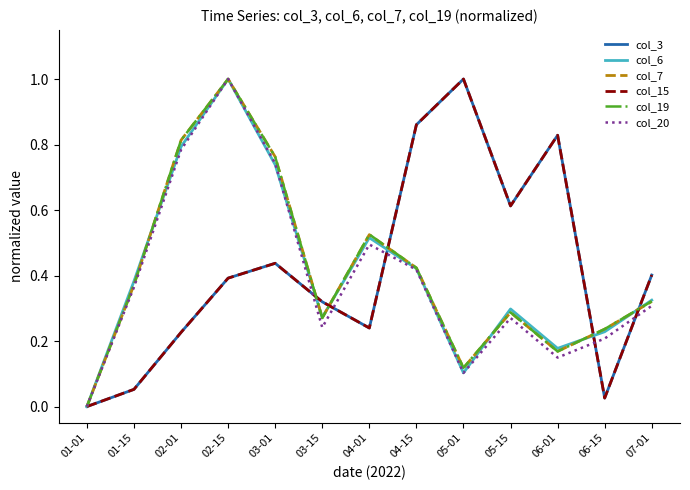

Which series has the widest spread of values?

col_3